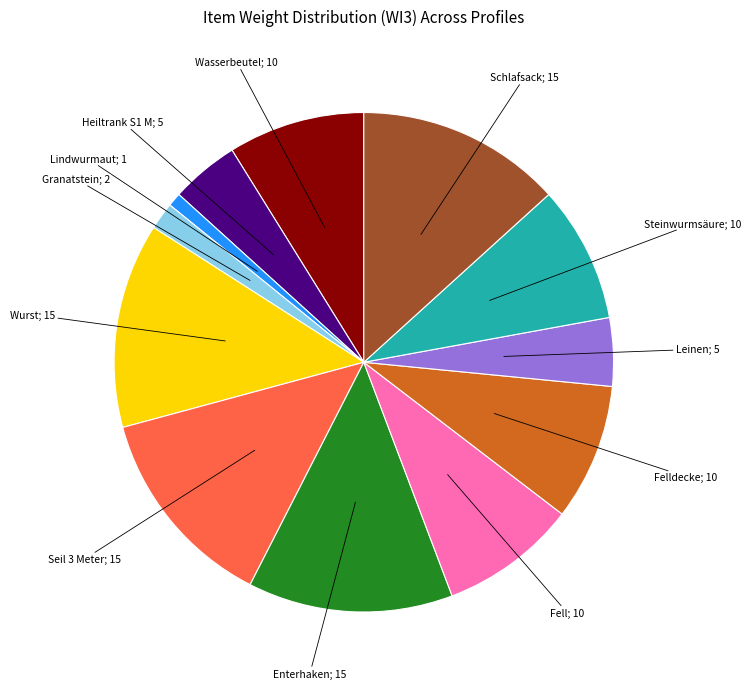

How many slices are in this pie chart?

12